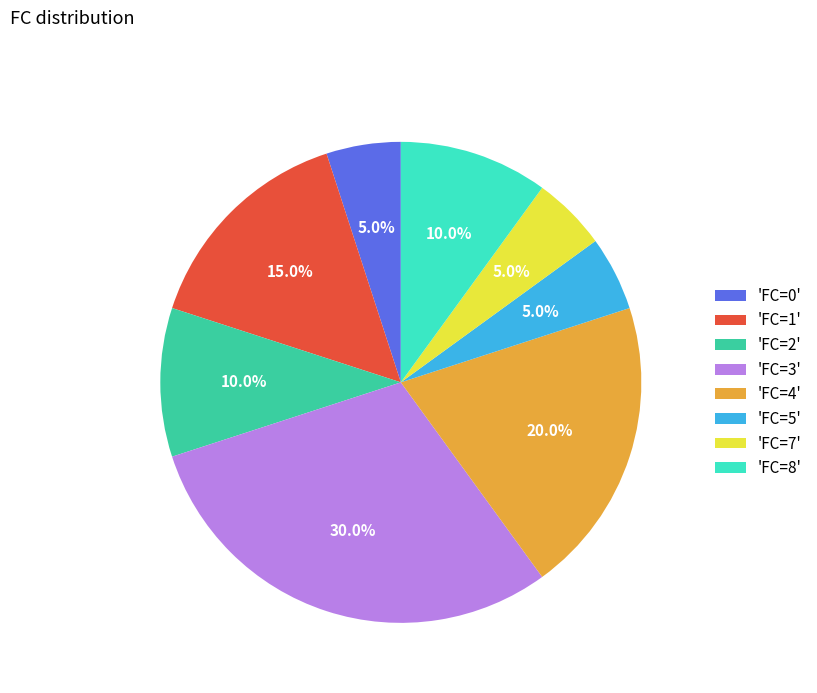

Between 'FC=3' and 'FC=7', which is larger?

'FC=3'